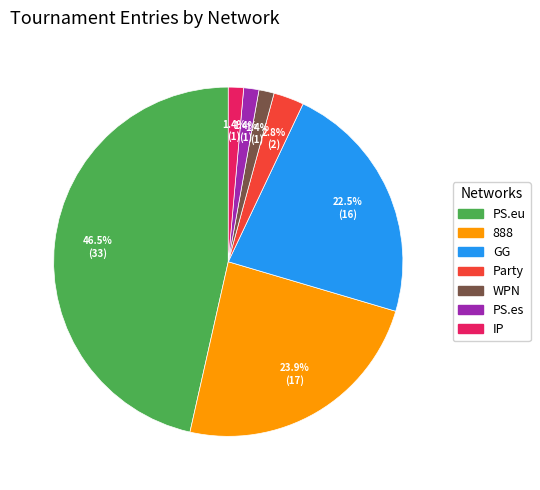

Is there a majority slice in this chart?

No